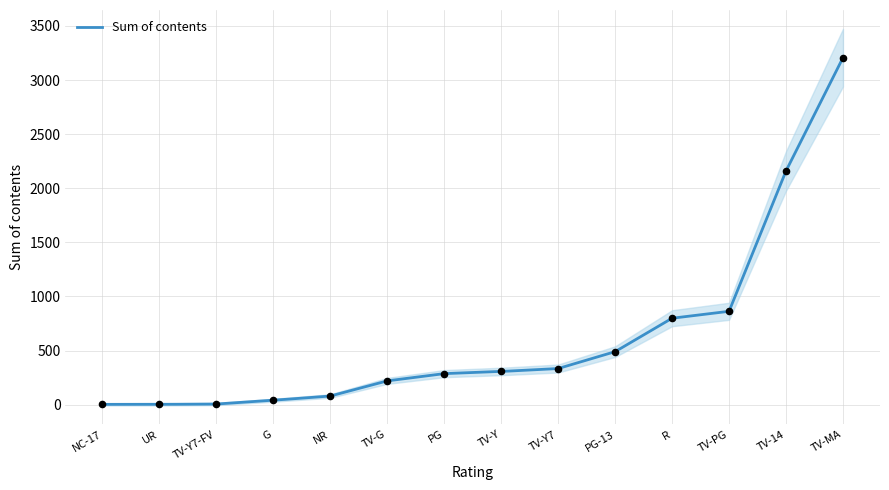

What is the change in value from R to TV-Y?

-492